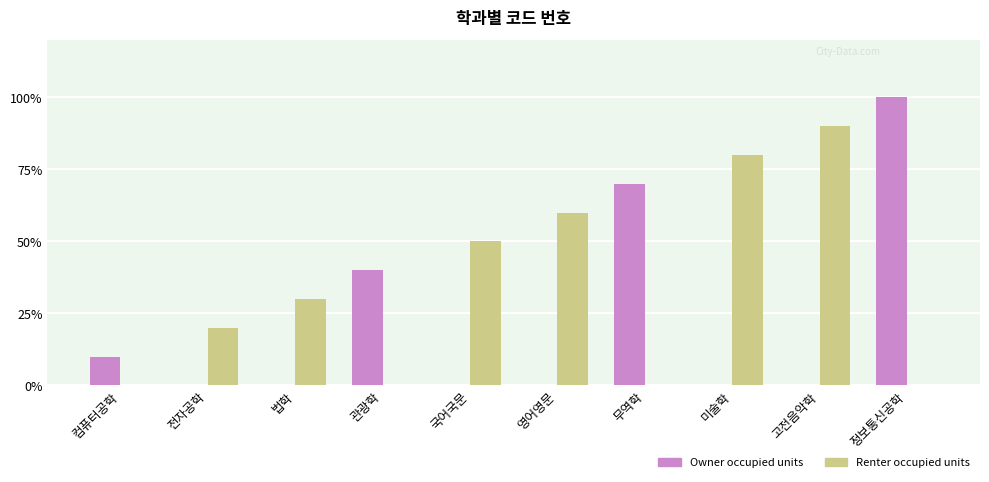

Which series has the widest spread of values?

Owner occupied units